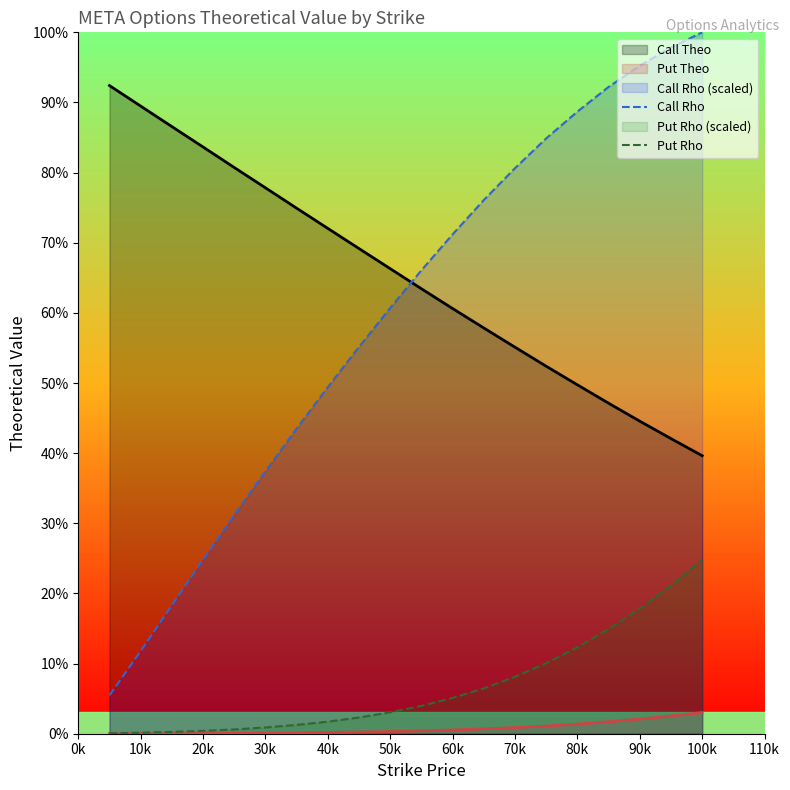

Count the number of categories in the chart.

20